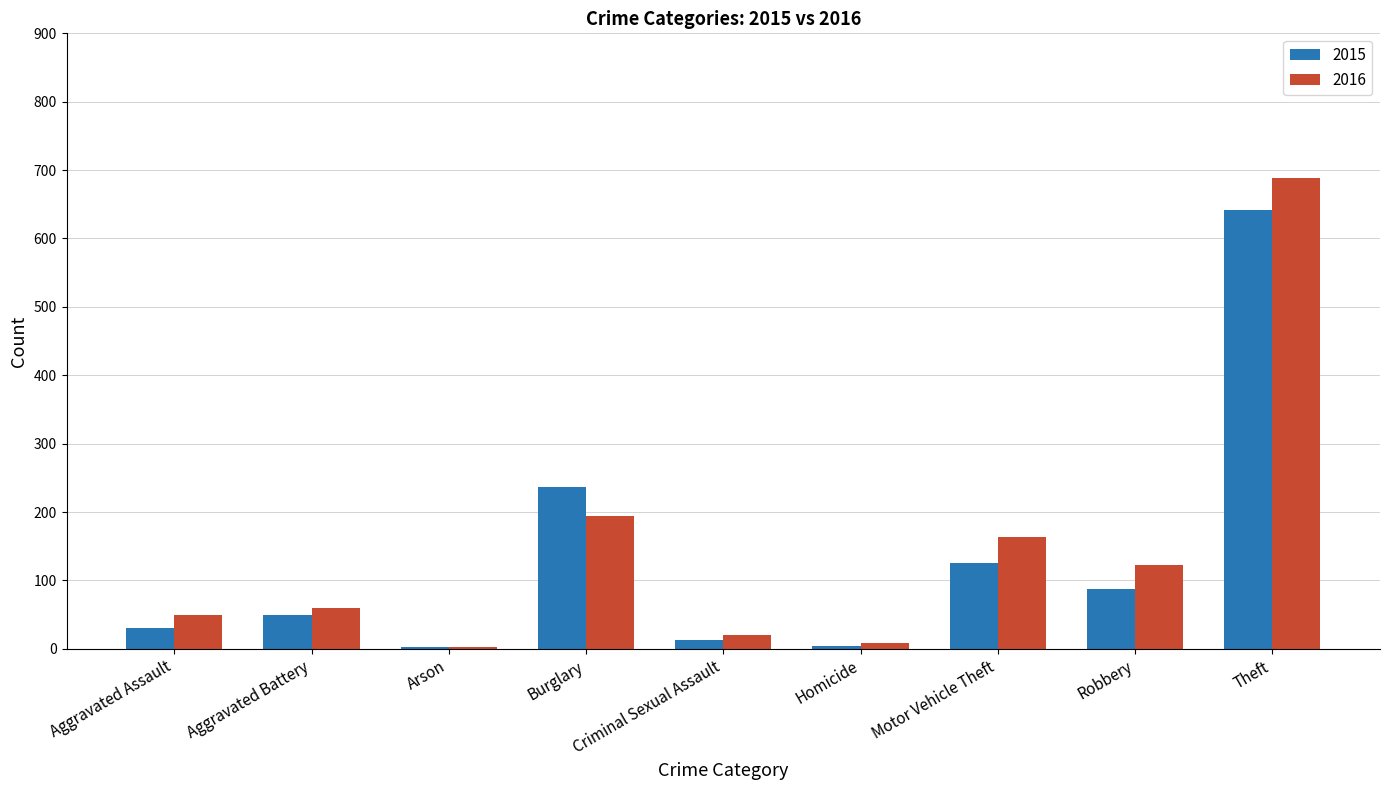

Count the number of data series in this chart.

2